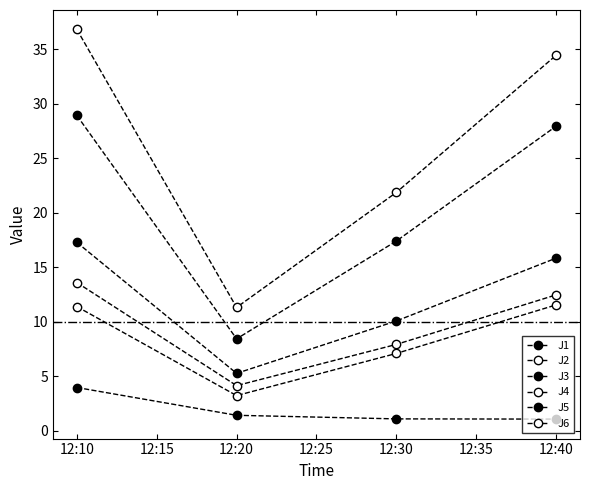

True or false: J1 and J2 cross at least once.

False